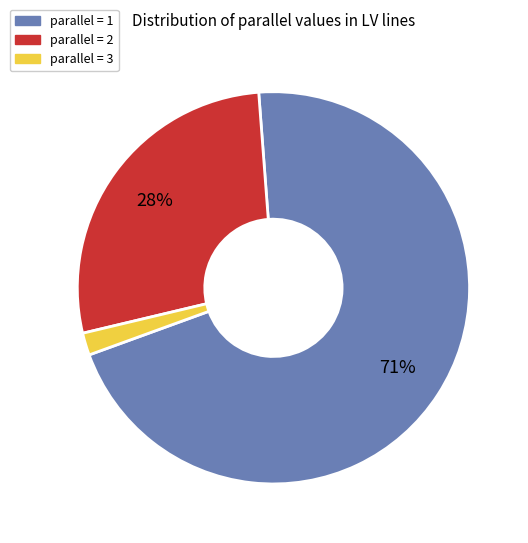

To the nearest percent, what is the difference between the parallel = 3 and parallel = 2 slice percentages?

26%